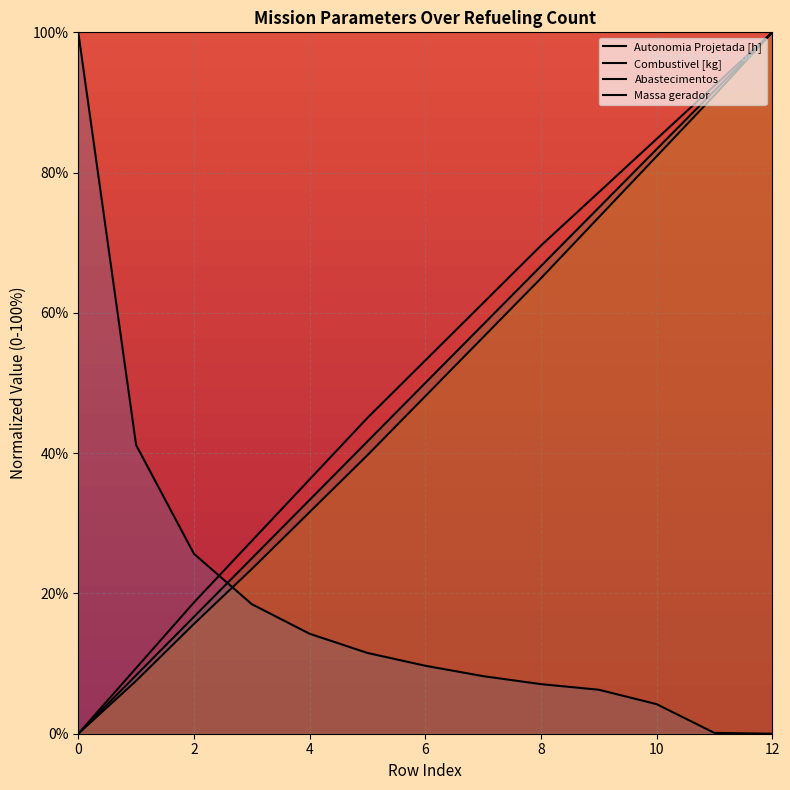

Which series has the largest range (max minus min)?

Autonomia Projetada [h]